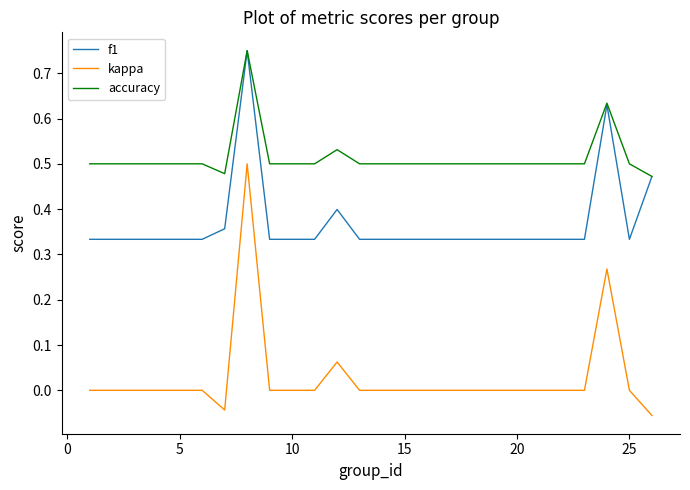

Rank the series by their average value, from lowest to highest.

kappa, f1, accuracy